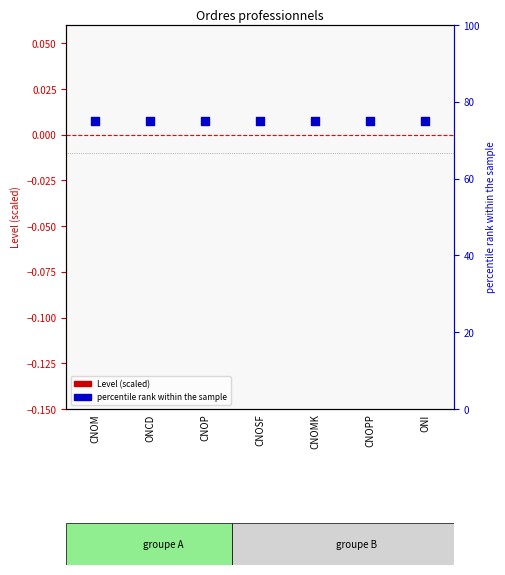

Is the value of Level (scaled) at CNOM greater than the value of percentile rank within the sample at ONI?

No